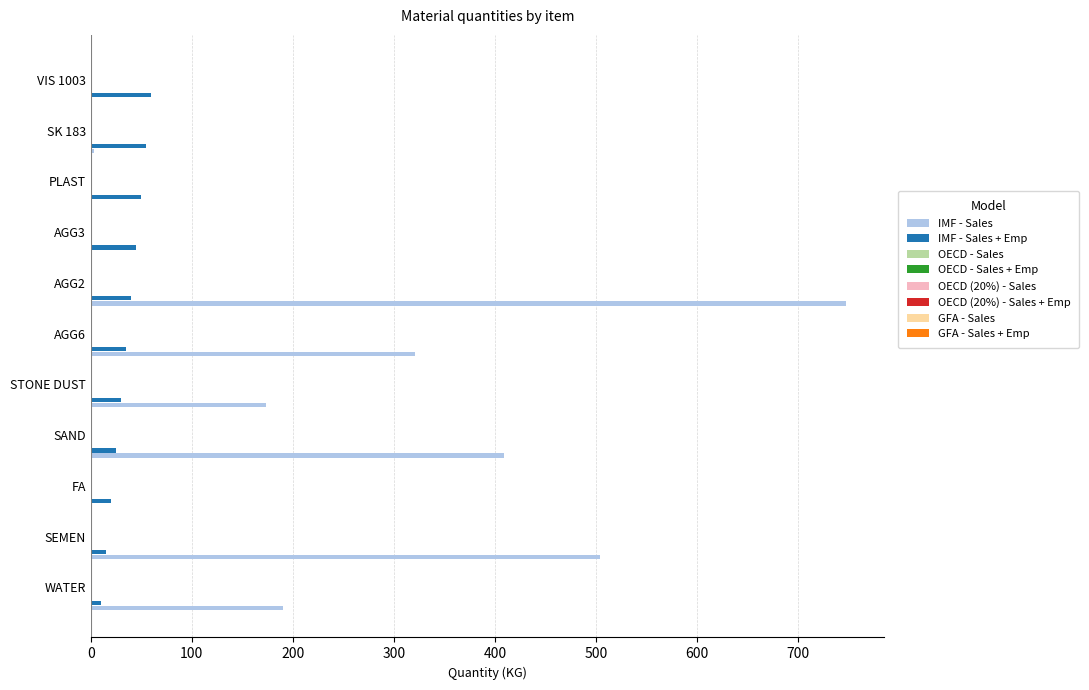

What is the maximum value shown in the chart?

748.0